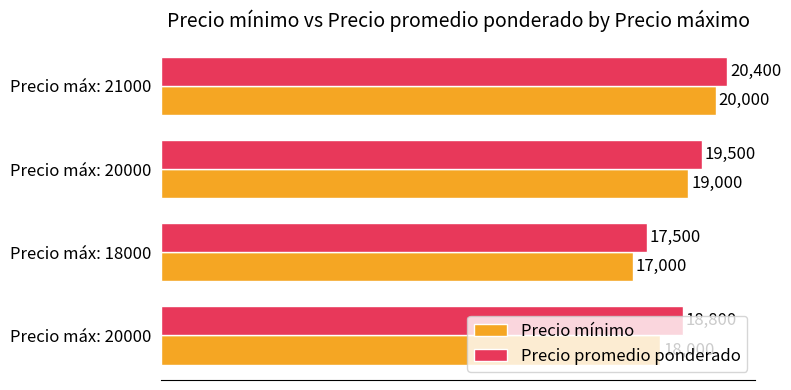

Count the number of data series in this chart.

2